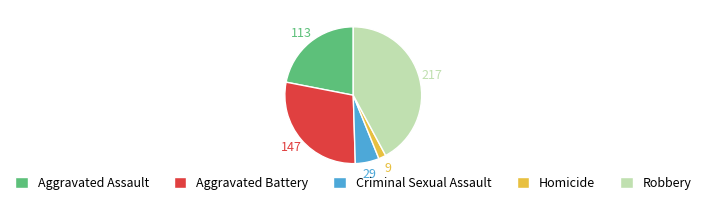

True or false: Aggravated Battery accounts for 29% of the total.

True